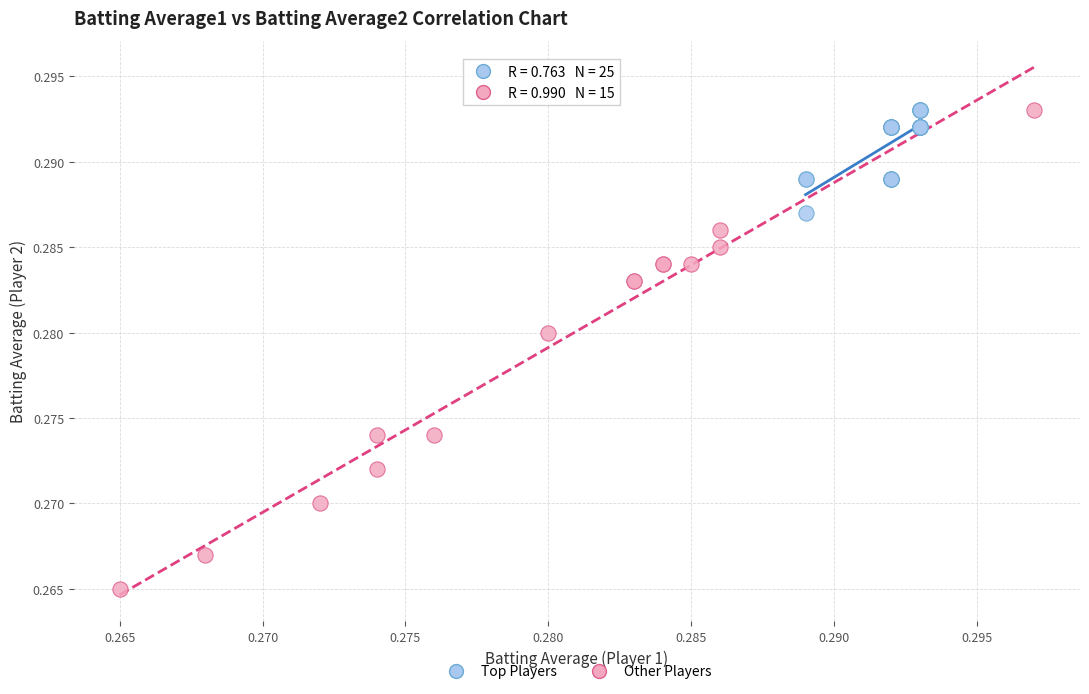

What are all the series names shown in the legend?

Top Players, Other Players